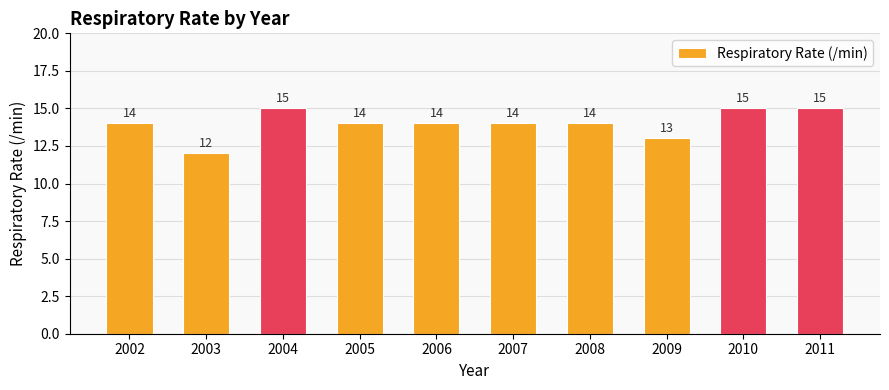

What is the value of the 7th bar from the left?

14